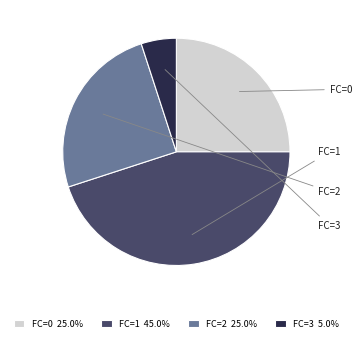

Combined, do FC=1 45.0% and FC=0 25.0% account for over 50%?

Yes